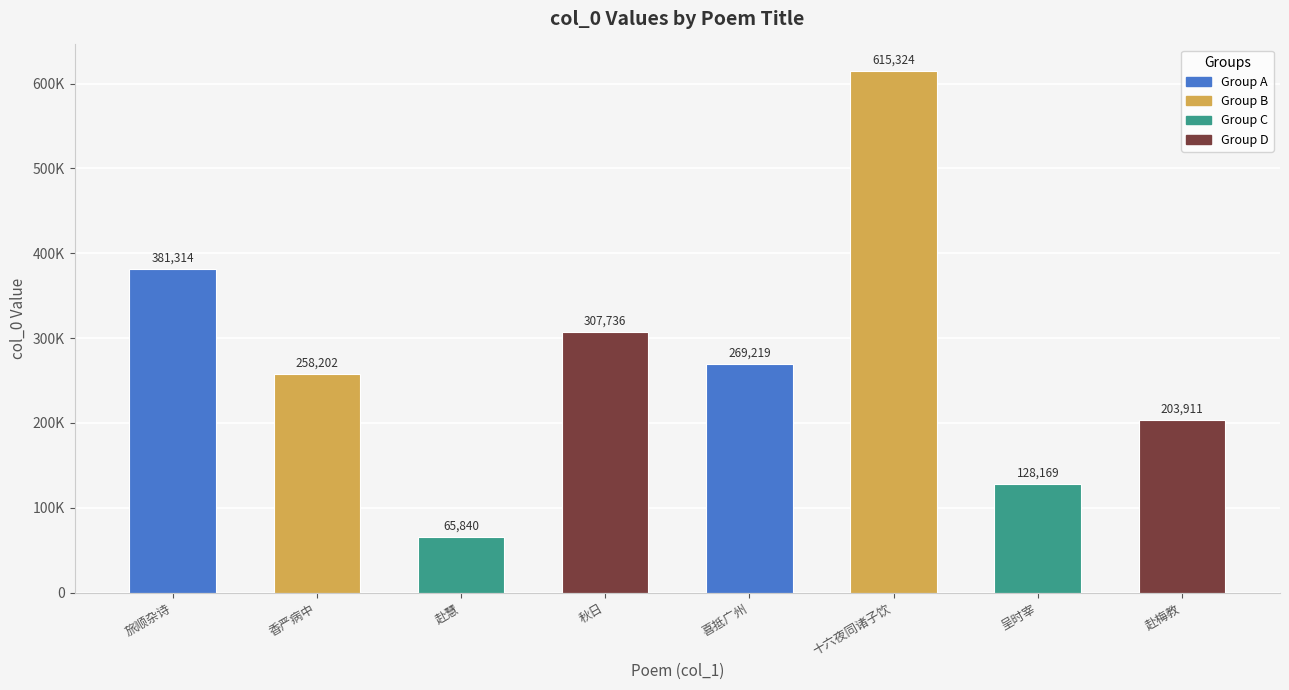

Read the value at 赴慧, to the nearest 10.

65840